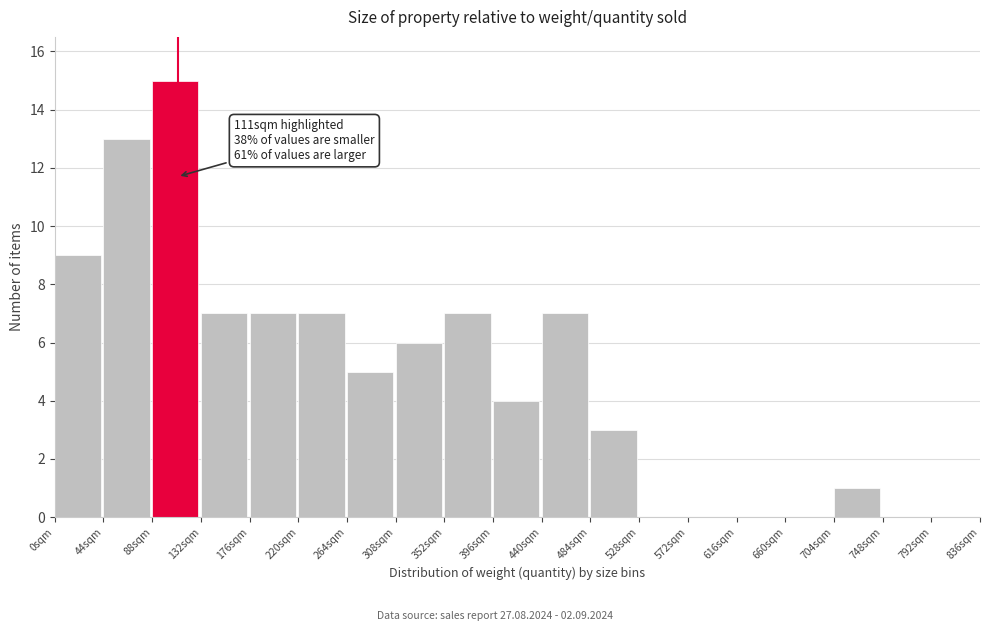

Which range on the x-axis has the tallest bar?

88 to 132